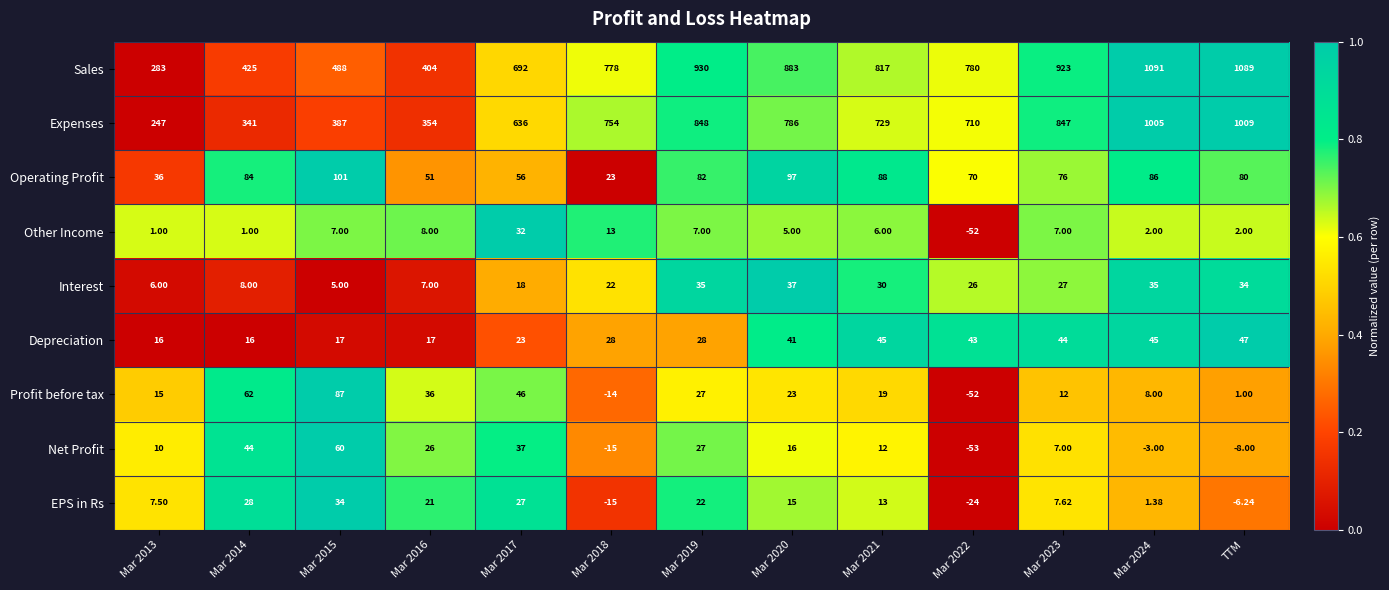

Which series has the largest total across all categories?

Sales